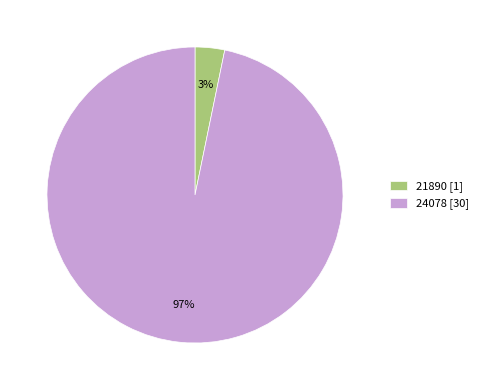

What is the largest slice in the pie chart?

24078